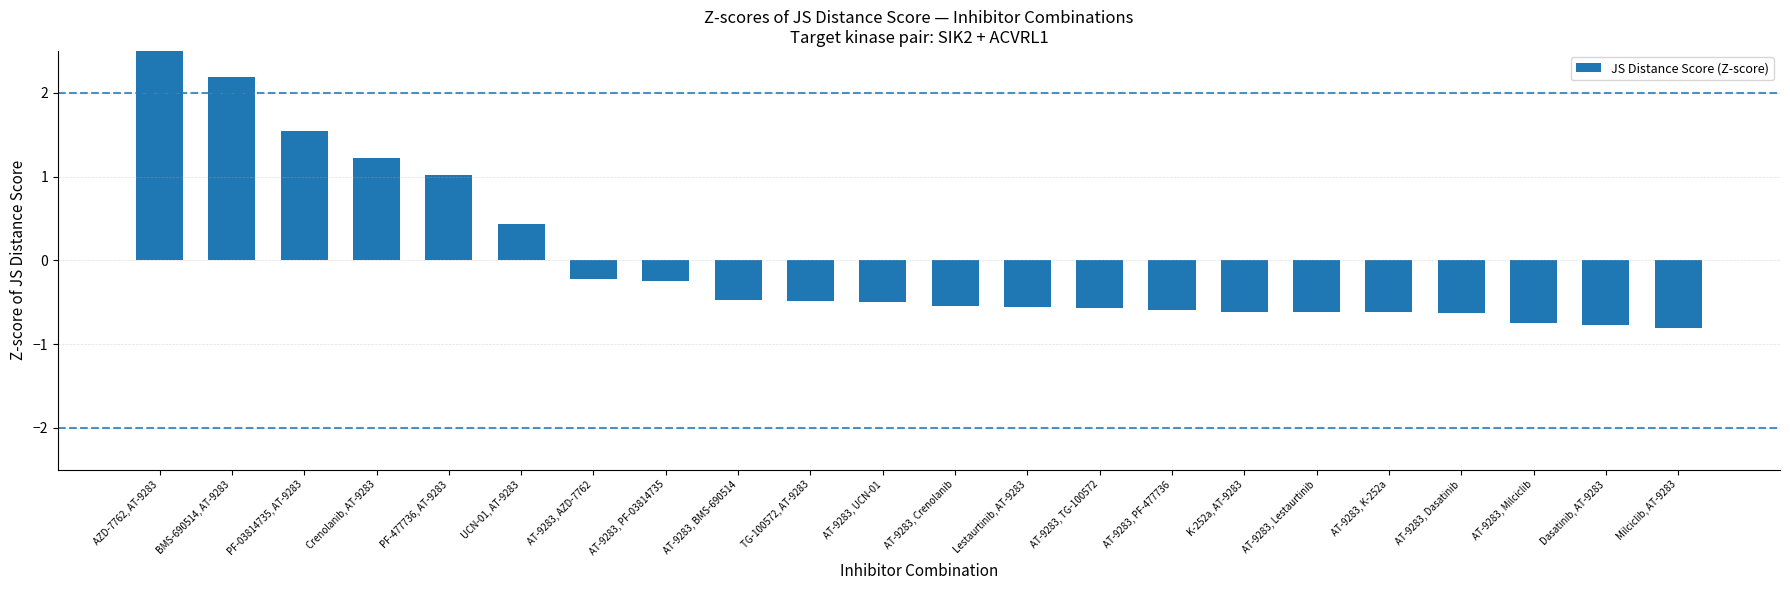

Between AT-9283, PF-477736 and AT-9283, UCN-01, which is larger?

AT-9283, UCN-01